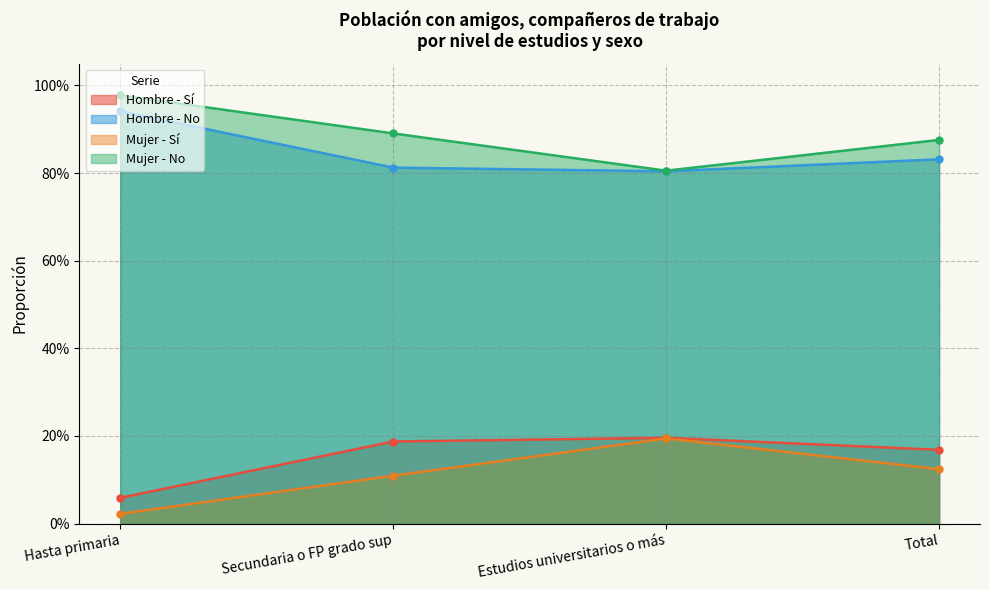

What is the total value across all series at Estudios universitarios o más?

2.0